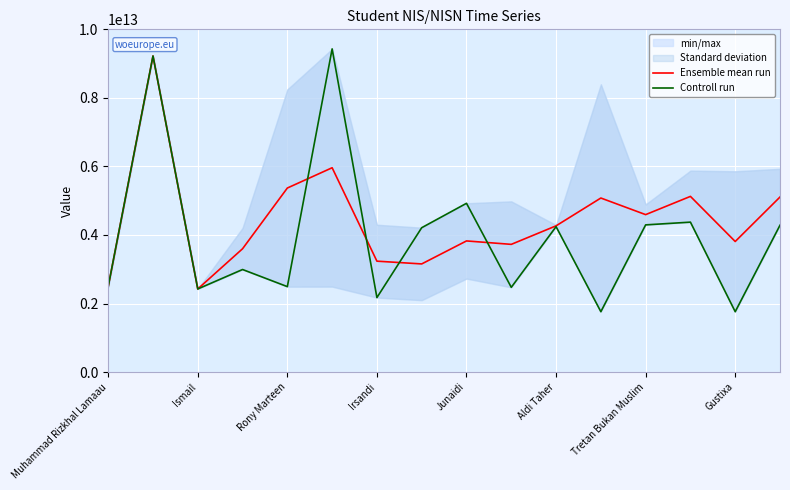

The Ensemble mean run series shows 5515328386464.1 at Gustixa. True or false?

False